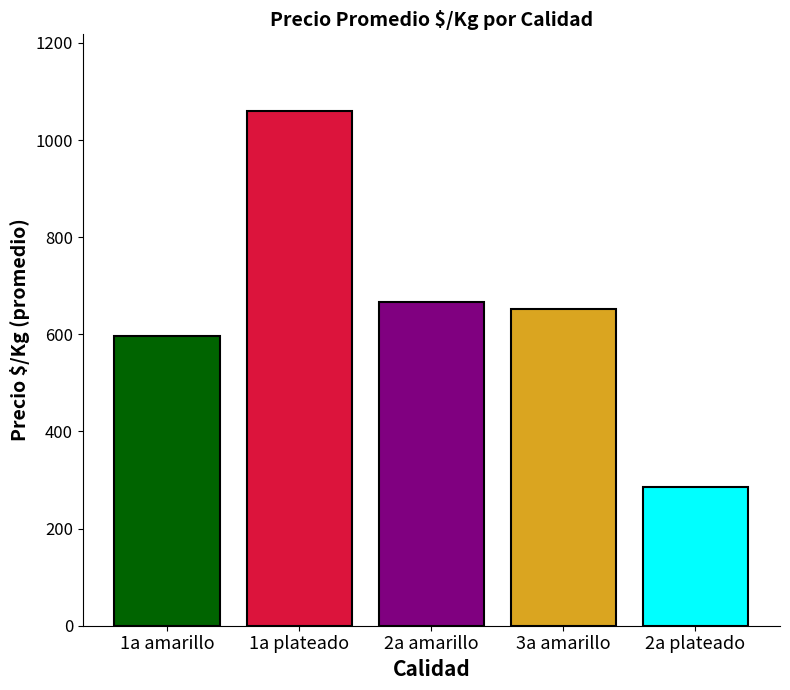

What is the maximum value shown in the chart?

1058.8